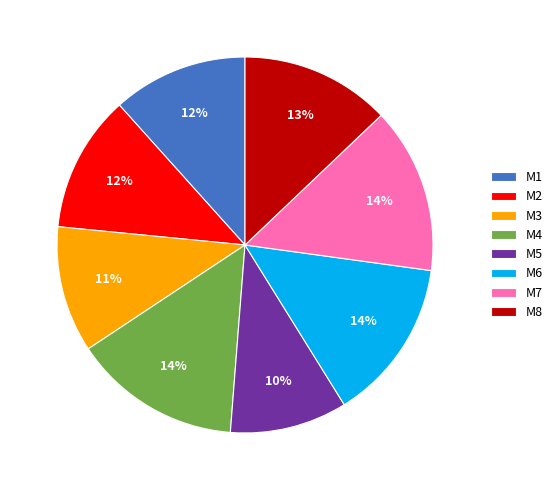

Which category has the smallest portion of the pie?

M5